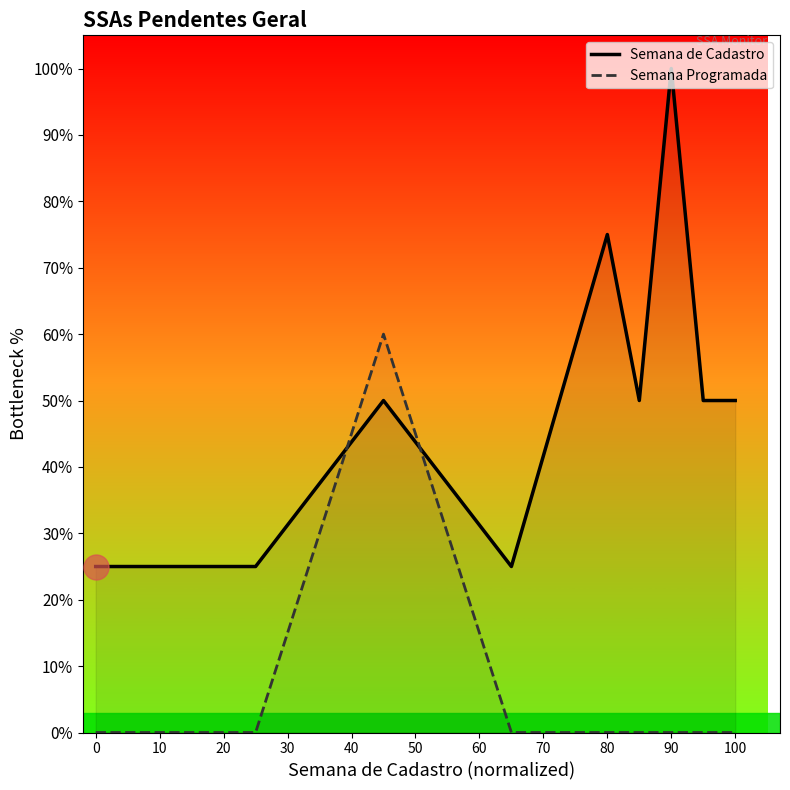

What is the highest value of the Semana Programada series?

60